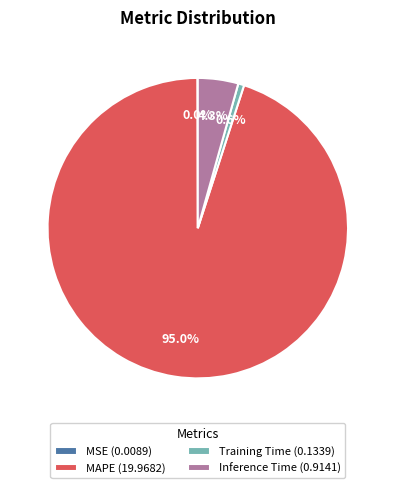

To the nearest percent, what is the difference between the largest and smallest slice percentages?

95%